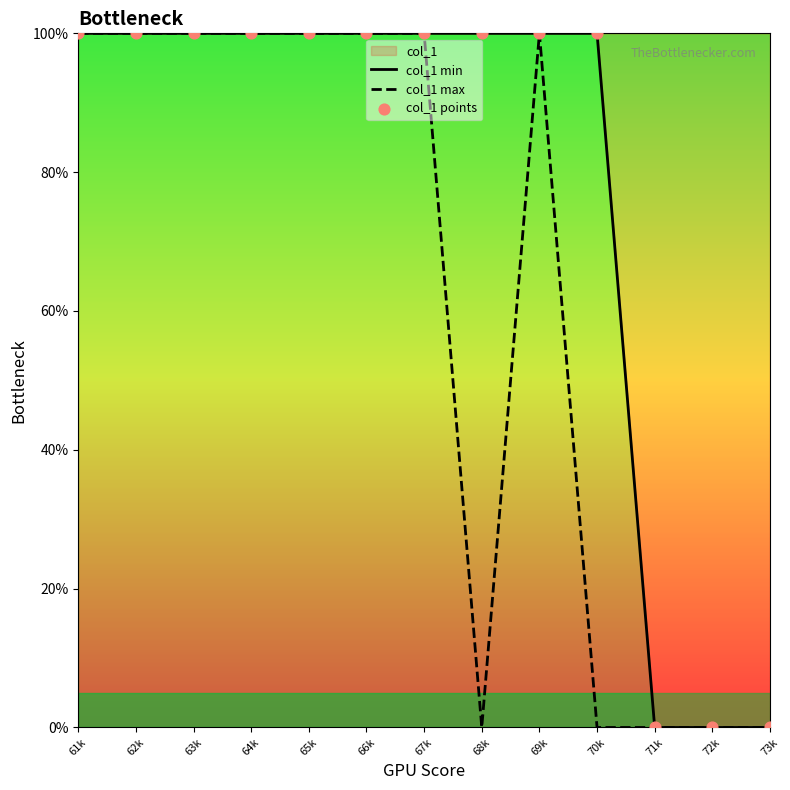

Is the value of col_1 min at 63k greater than the value of col_1 max at 61k?

No